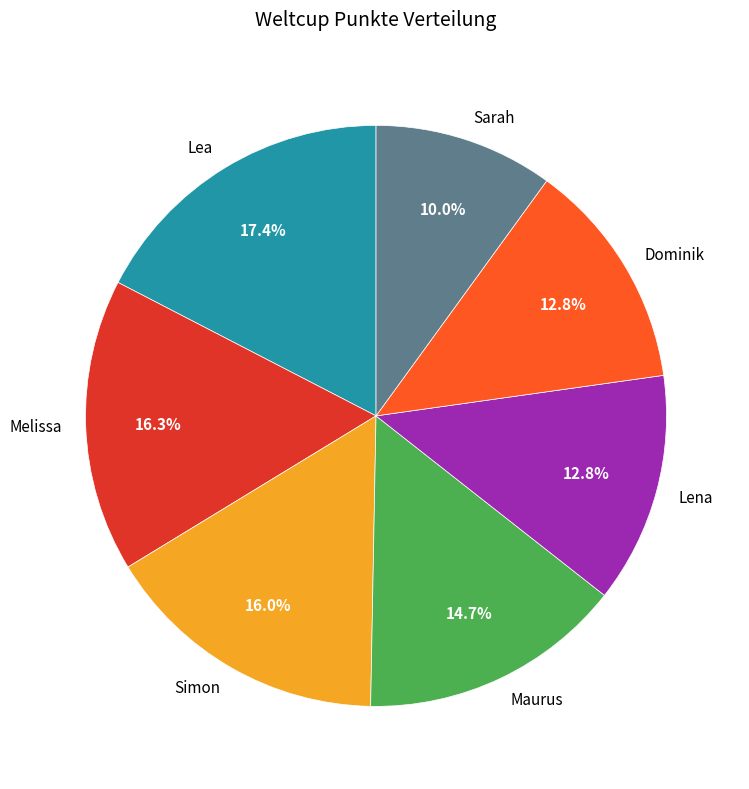

Which has a higher value, Sarah or Maurus?

Maurus